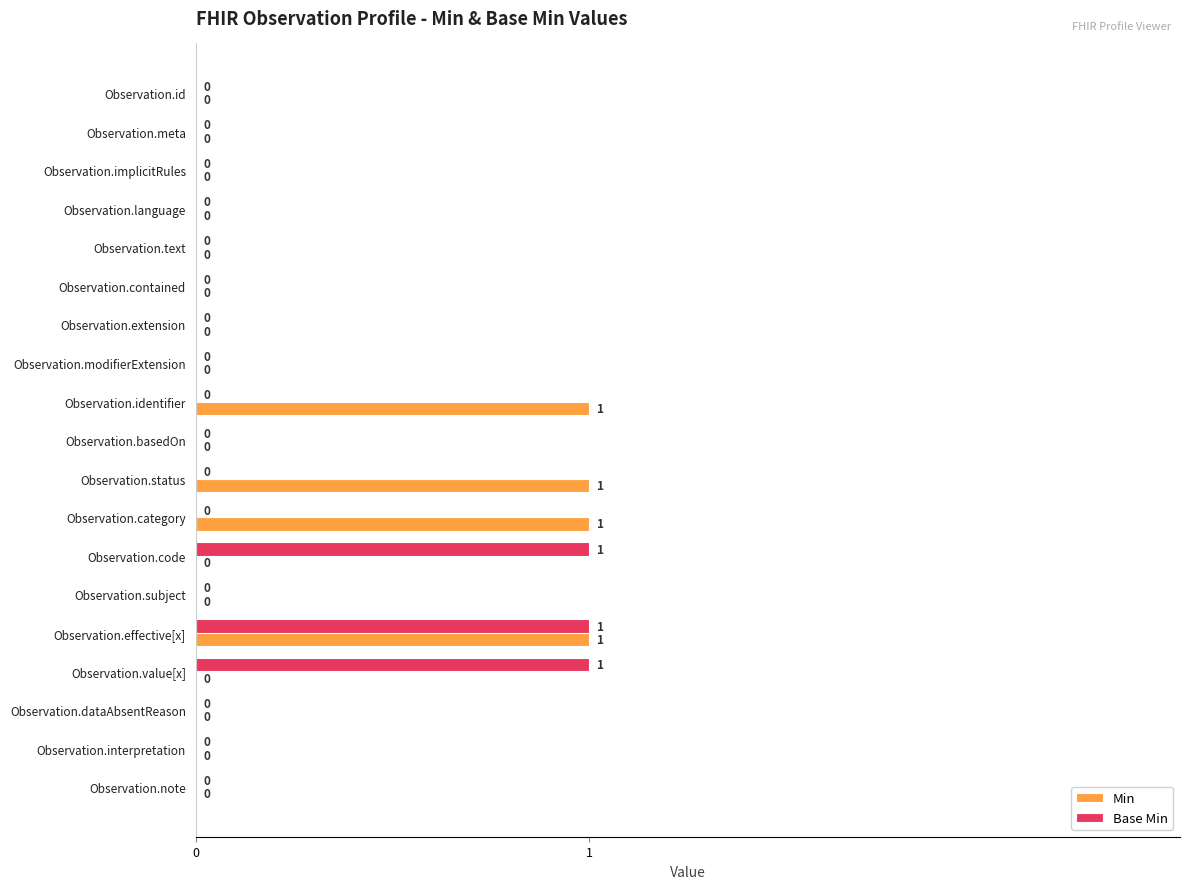

Is it true that Base Min equals 1 at Observation.code?

True